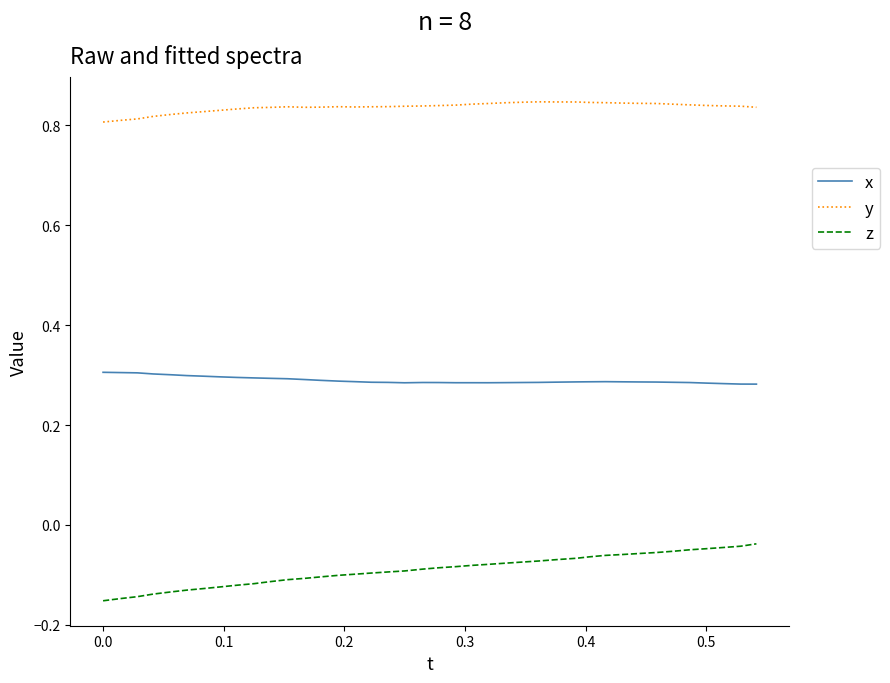

Which series has the largest total across all categories?

y